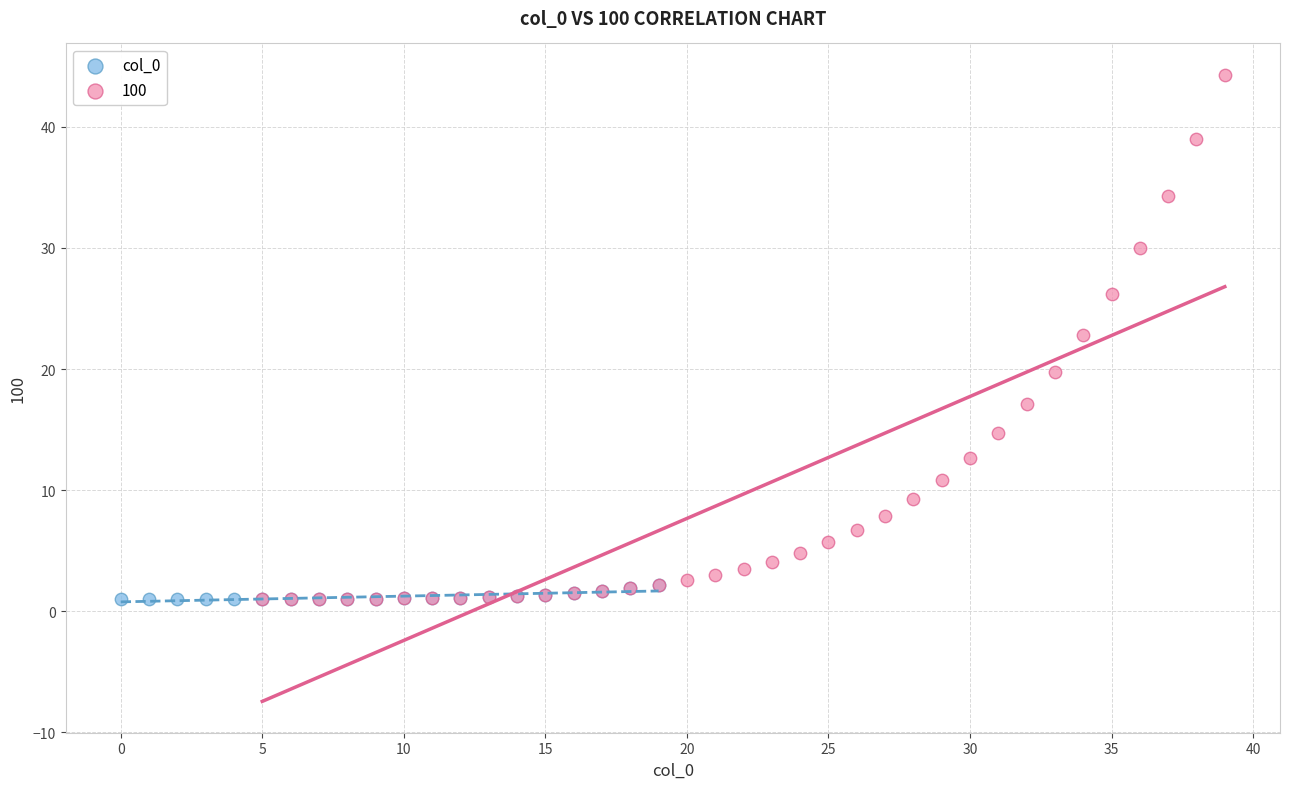

Which series contains the highest Y value?

100